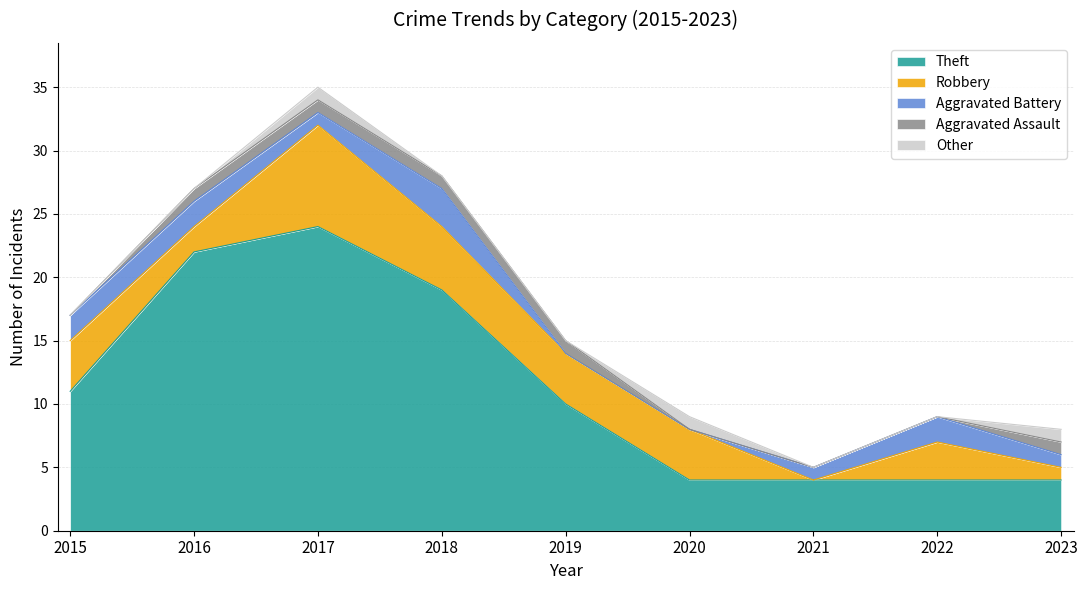

Reading left to right, list all the values displayed in this chart.

Theft: 2015=11	2016=22	2017=24	2018=19	2019=10	2020=4	2021=4	2022=4	2023=4
Robbery: 2015=4	2016=2	2017=8	2018=5	2019=4	2020=4	2021=0	2022=3	2023=1
Aggravated Battery: 2015=2	2016=2	2017=1	2018=3	2019=0	2020=0	2021=1	2022=2	2023=1
Aggravated Assault: 2015=0	2016=1	2017=1	2018=1	2019=1	2020=0	2021=0	2022=0	2023=1
Other: 2015=0	2016=0	2017=1	2018=0	2019=0	2020=1	2021=0	2022=0	2023=1